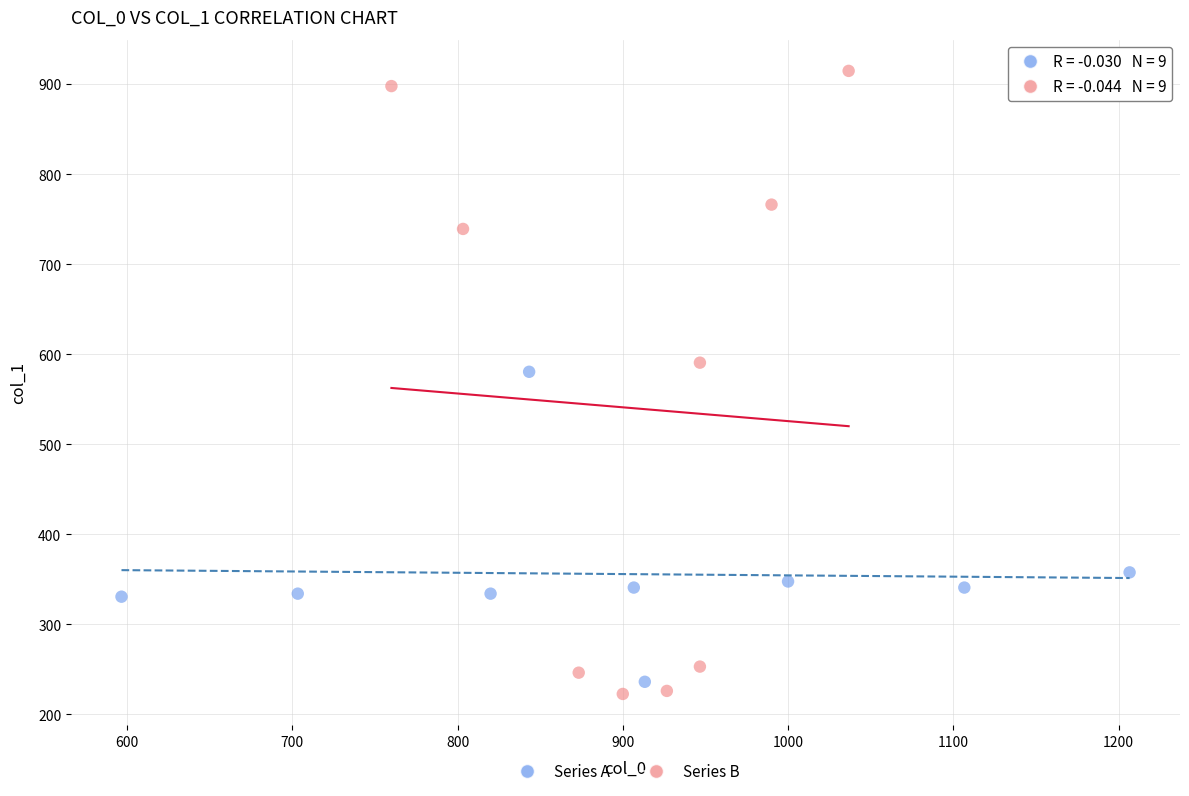

Which series reaches the maximum Y coordinate?

Series B